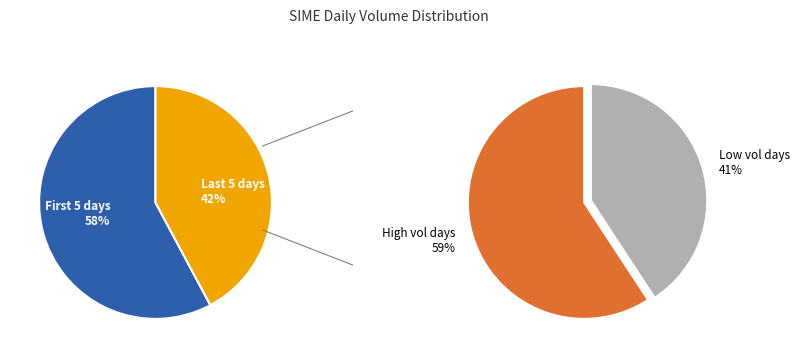

True or false: 2020-04-01 accounts for 1% of the total.

False